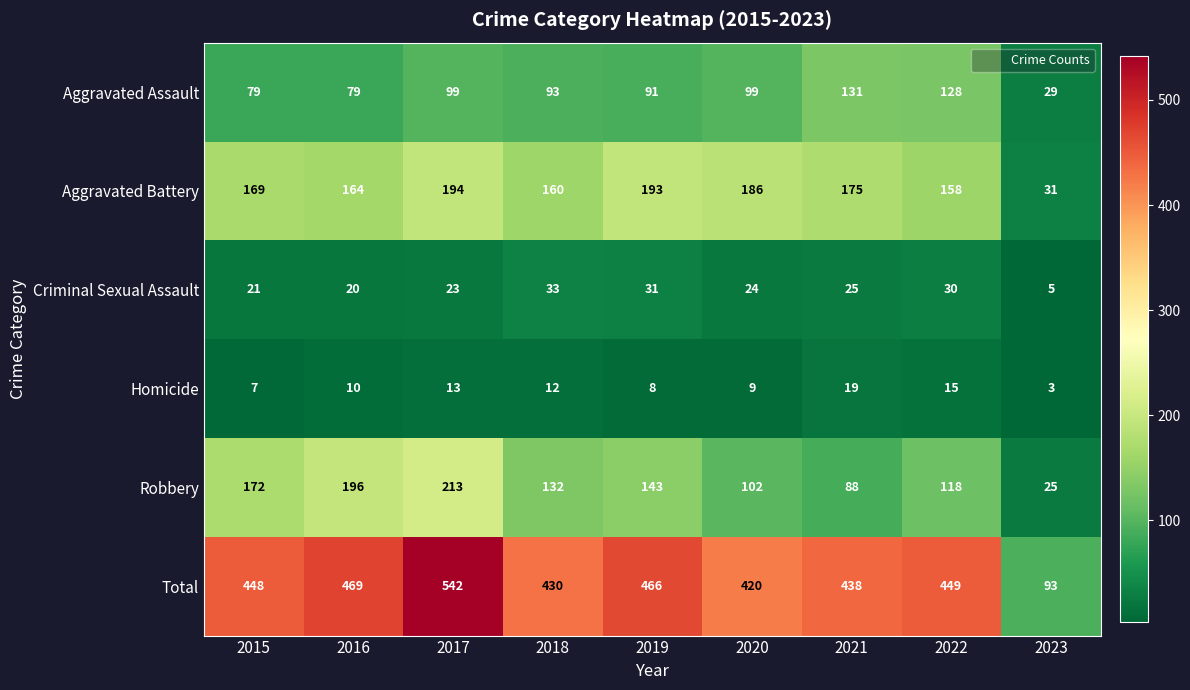

Which label corresponds to the smallest value in the chart?

2023